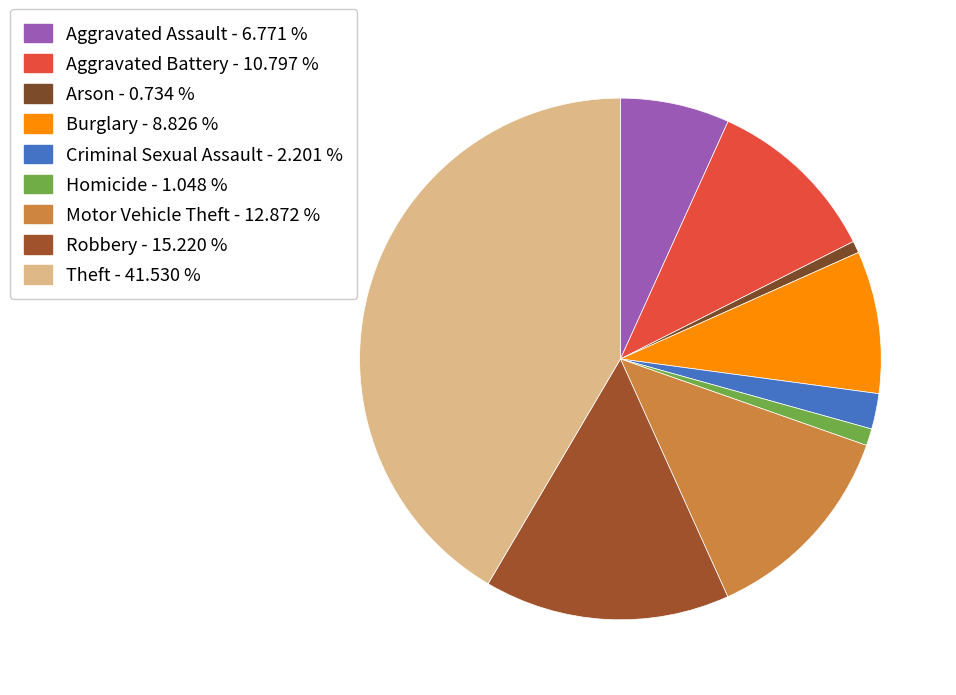

Which category has the biggest portion of the pie?

Theft